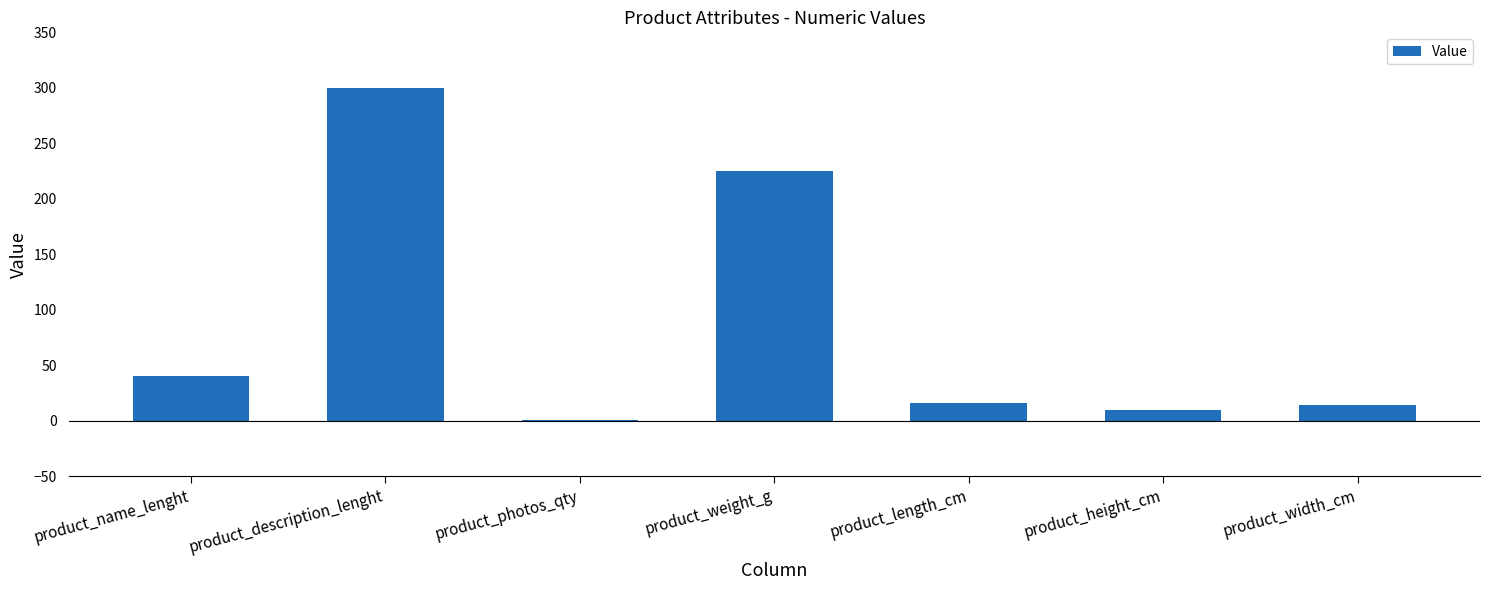

What value does the data have at product_name_lenght, to the nearest 5?

40